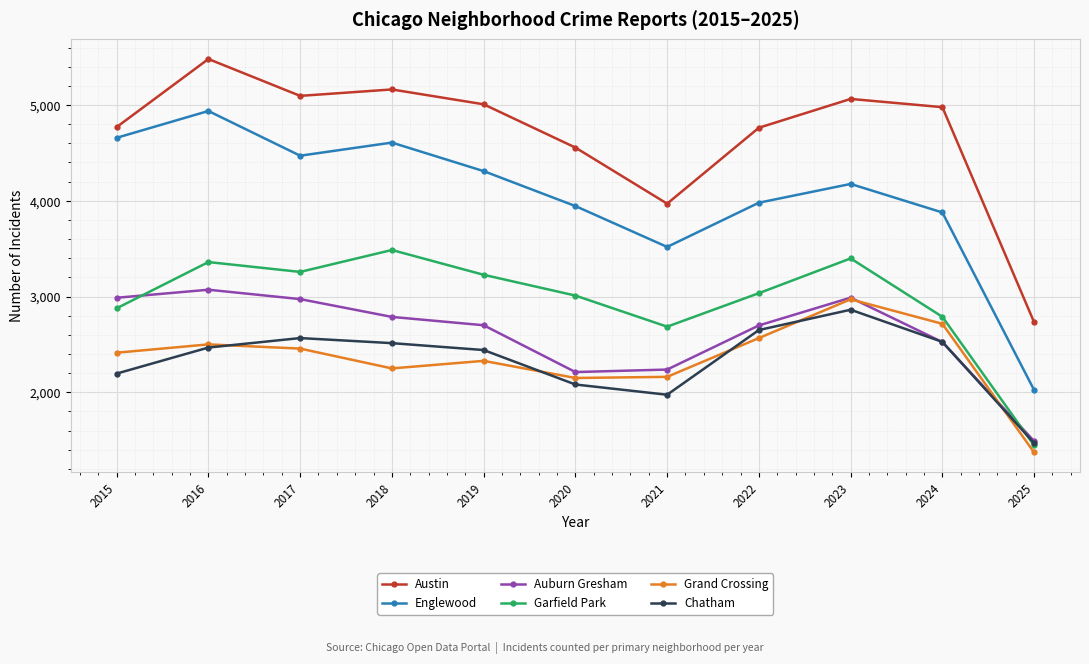

At how many categories does at least one series exceed 1672?

11